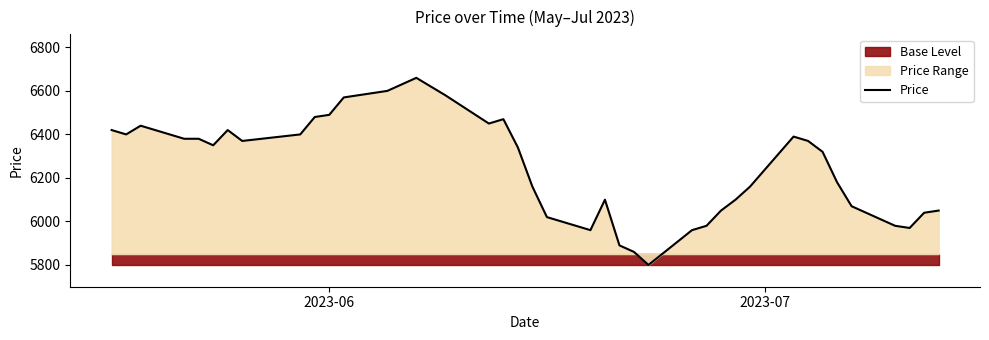

What is the lowest value of the Price series?

5800